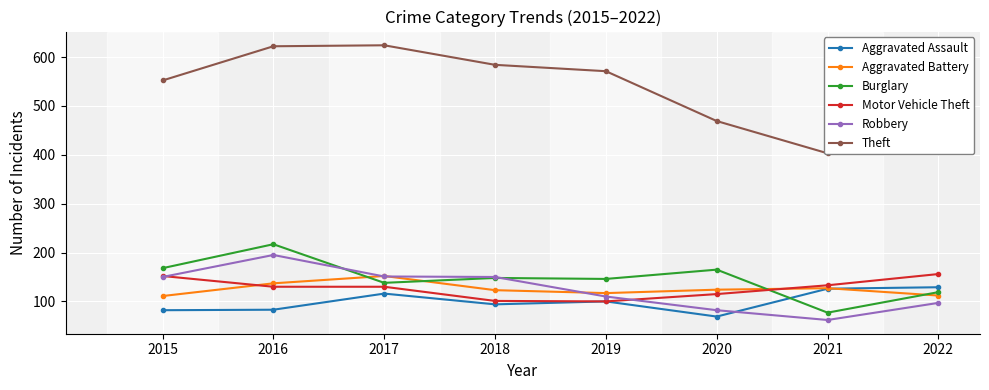

Which category has the lowest value in the Theft series?

2021